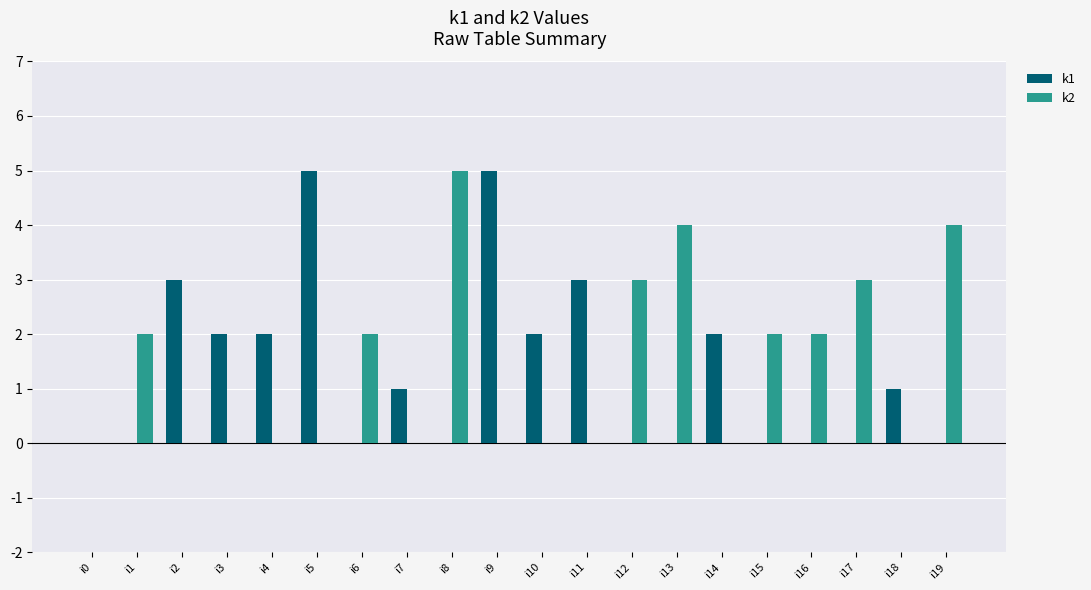

What is the total value across all series at i17?

3